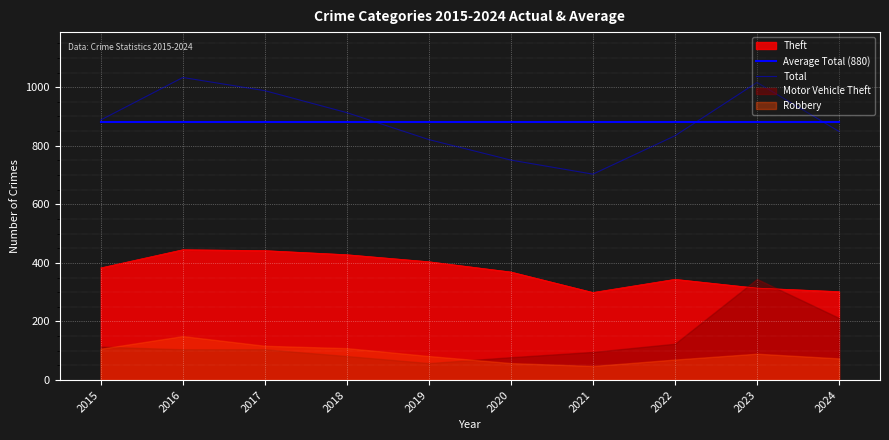

True or false: Average Total (880) has more than 1 interior local peaks.

False